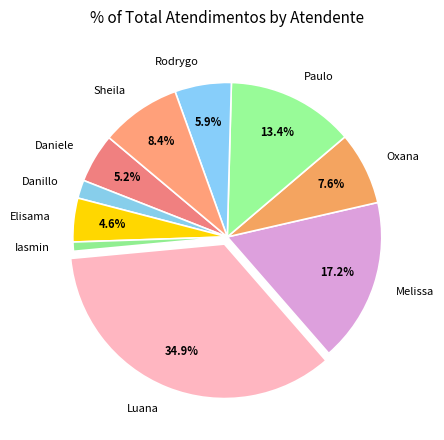

Count the number of slices in the pie.

10